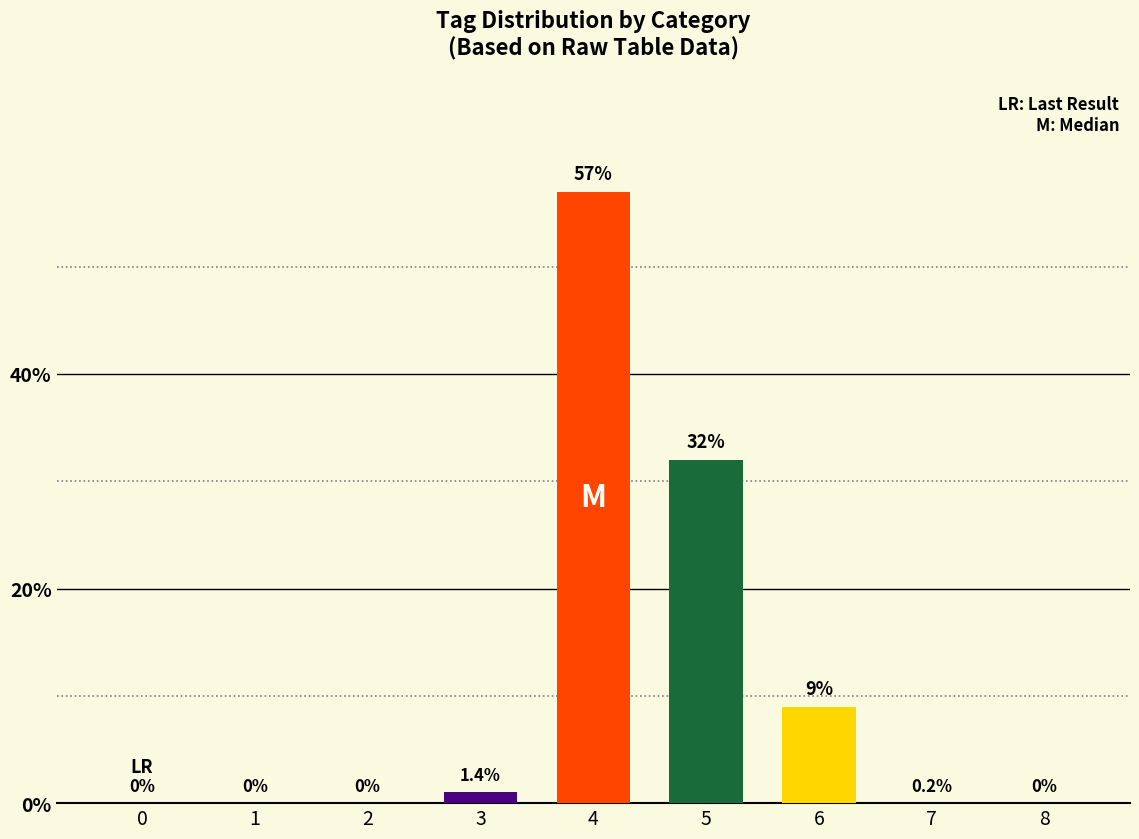

What is the greatest value displayed?

57